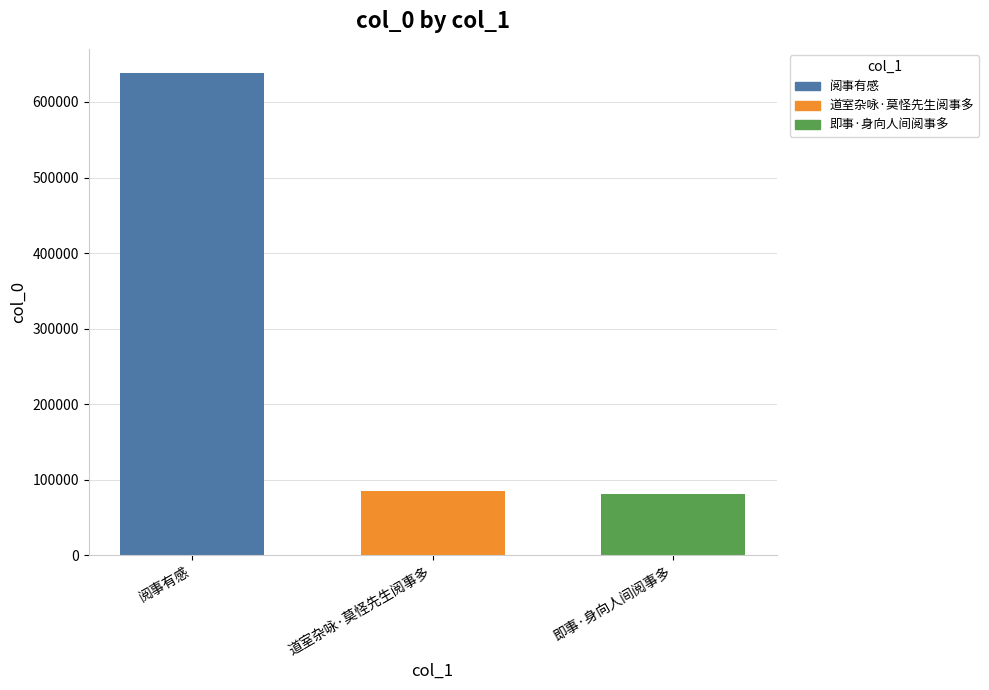

How many bars are there in total?

3